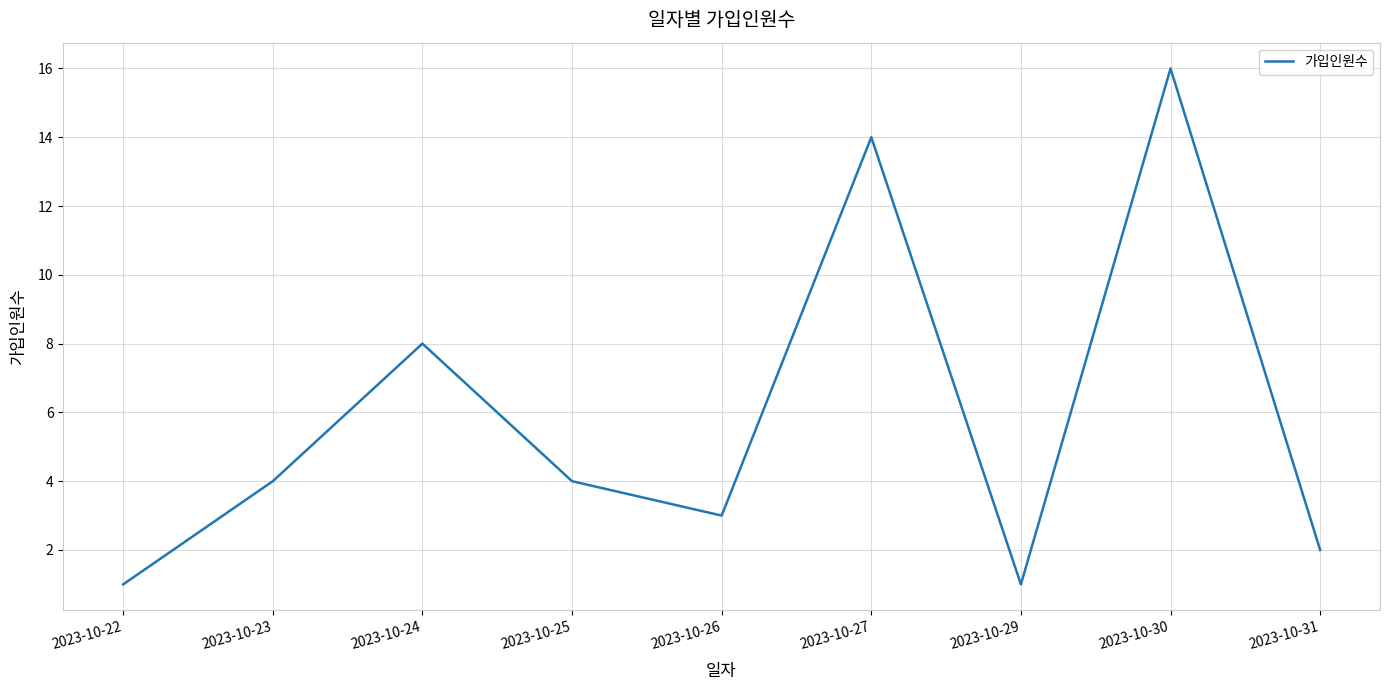

Does the chart have visible grid lines?

Yes